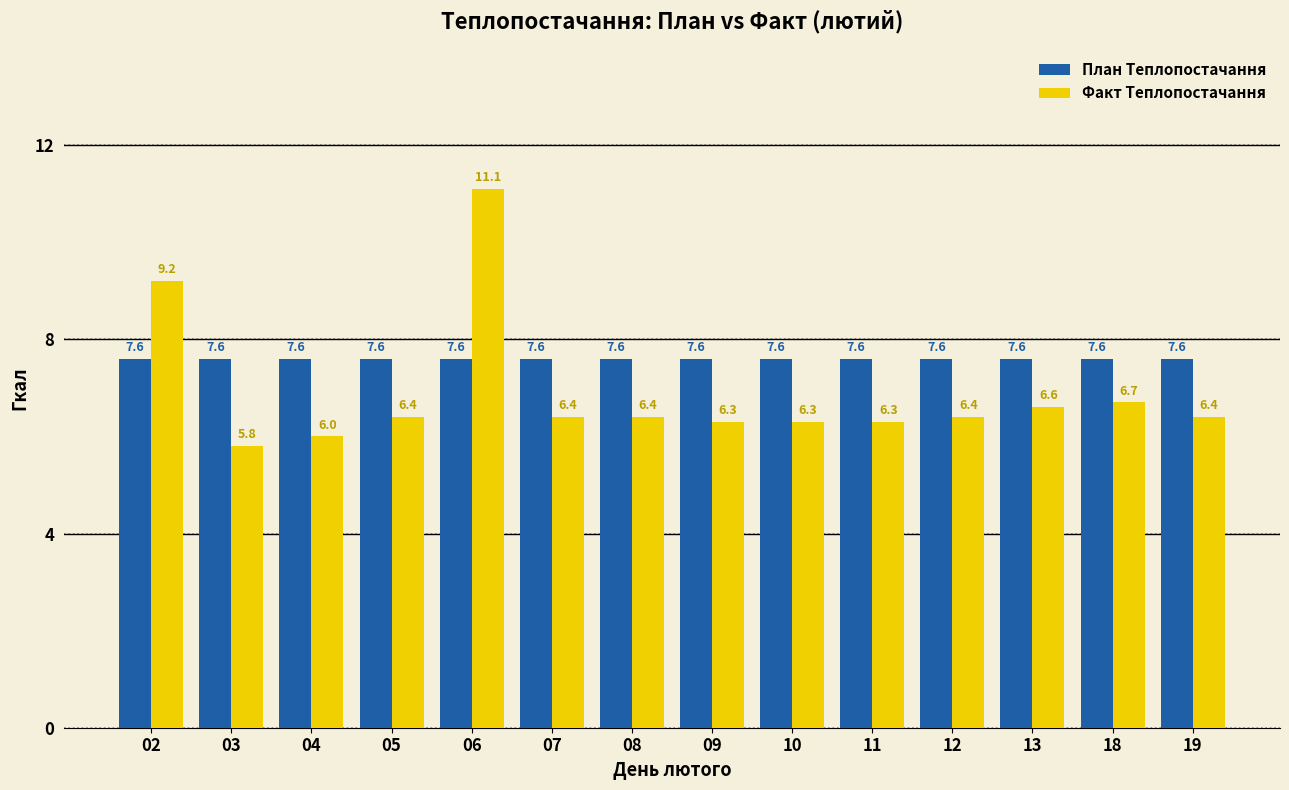

How many bars are there in each group?

2